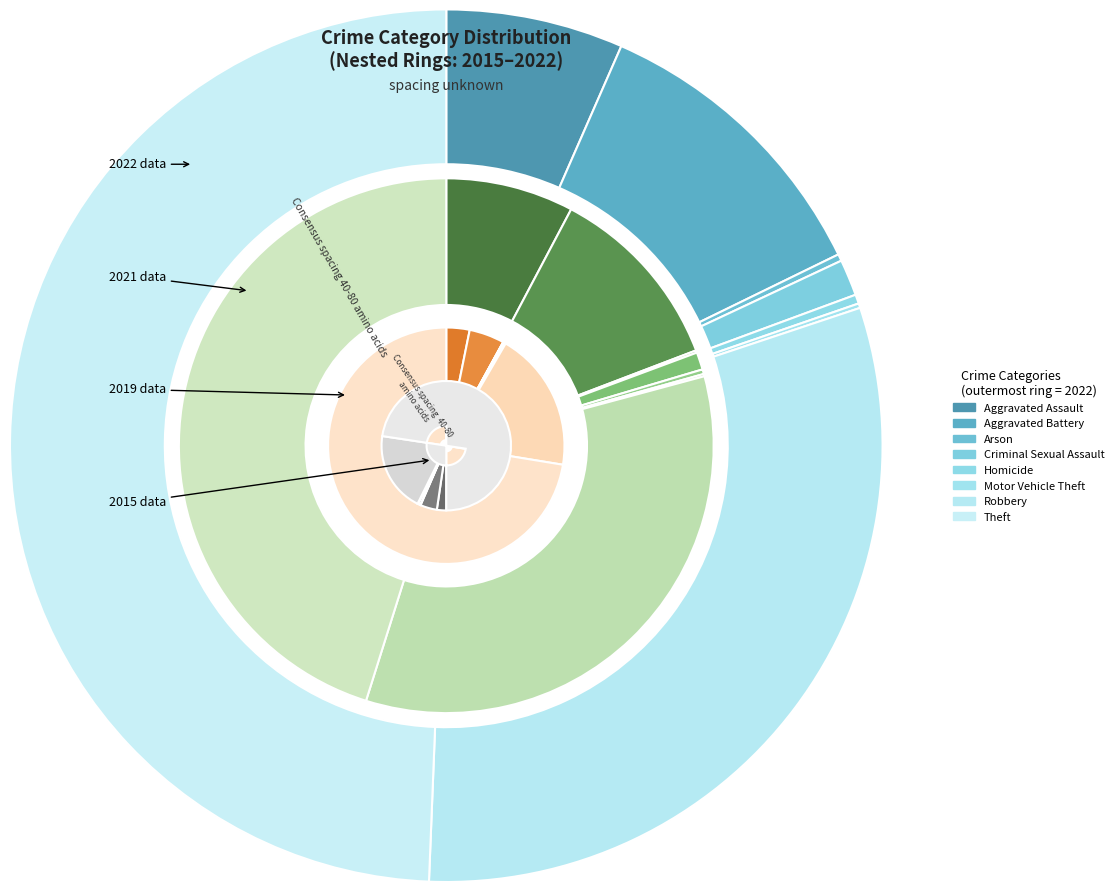

Is the sum of 6 and values_2022 greater than half?

No